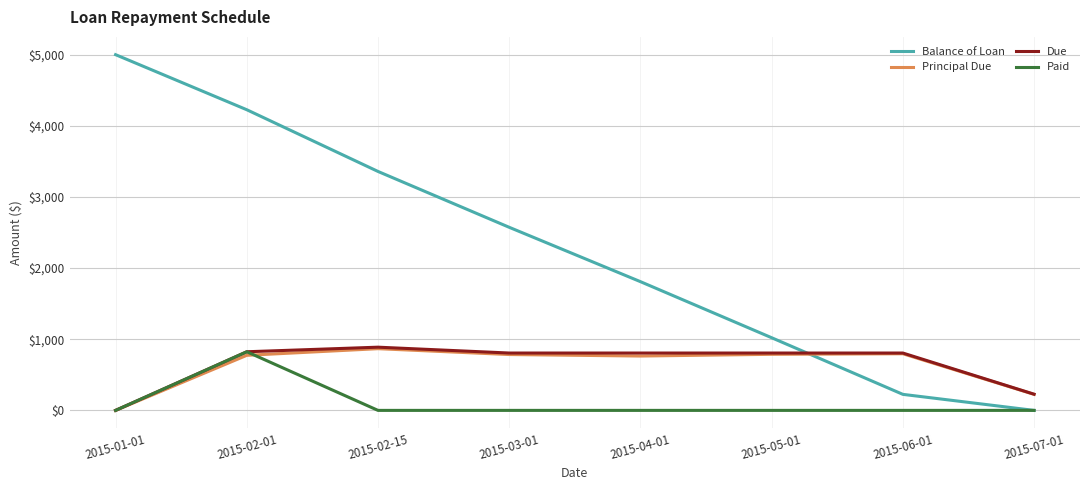

In Principal Due, how many points are lower than both neighbors (excluding endpoints)?

1